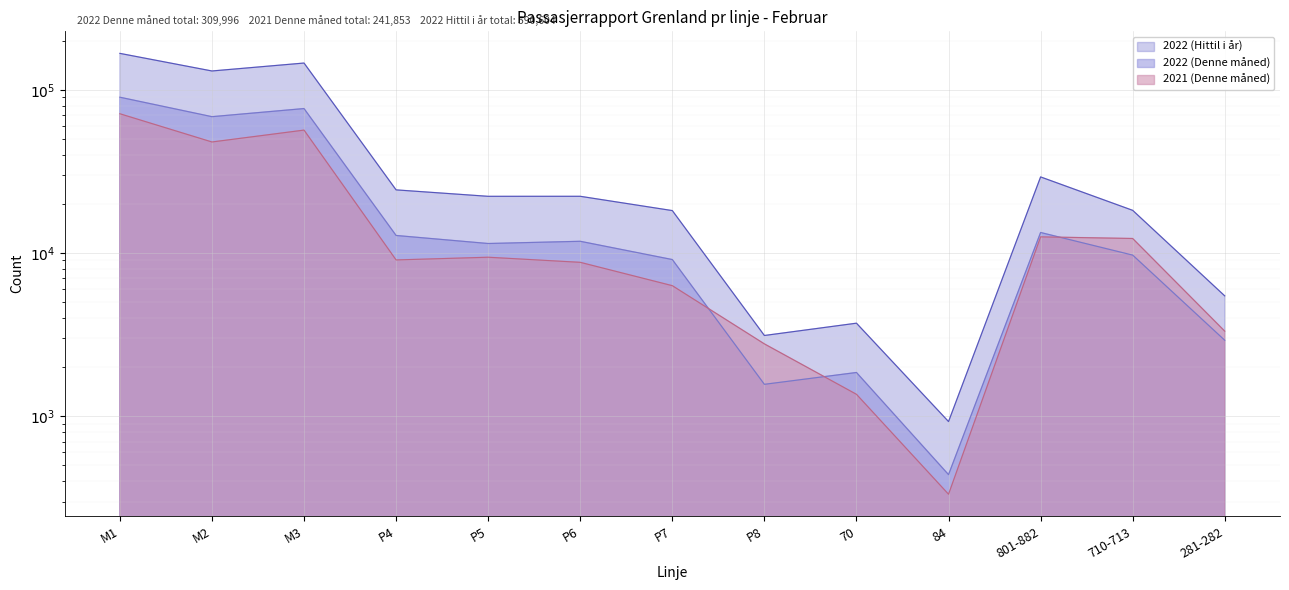

Which label corresponds to the smallest value in the chart?

84